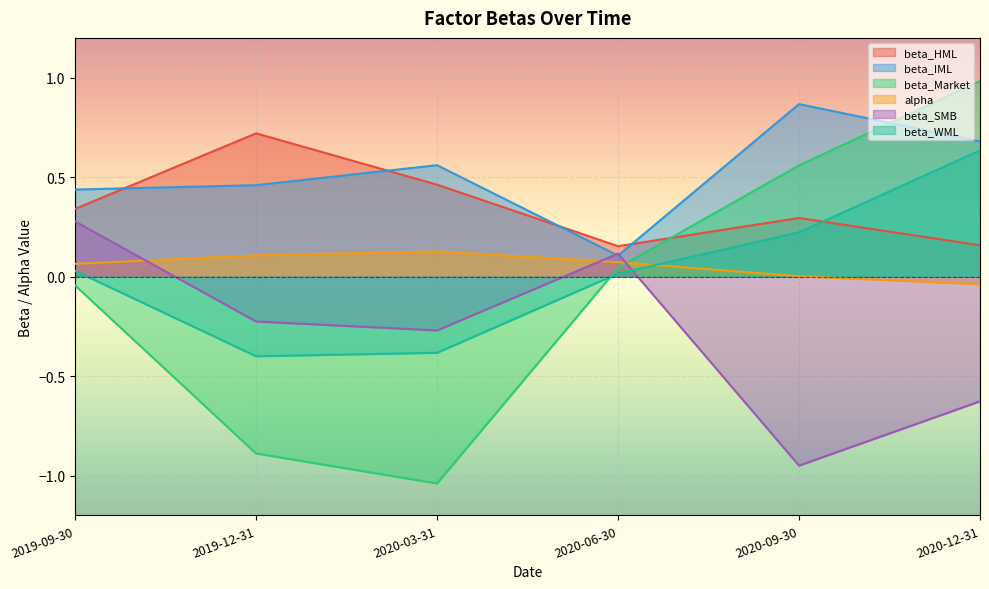

Is the value of beta_IML at 2020-06-30 greater than the value of beta_WML at 2019-09-30?

Yes